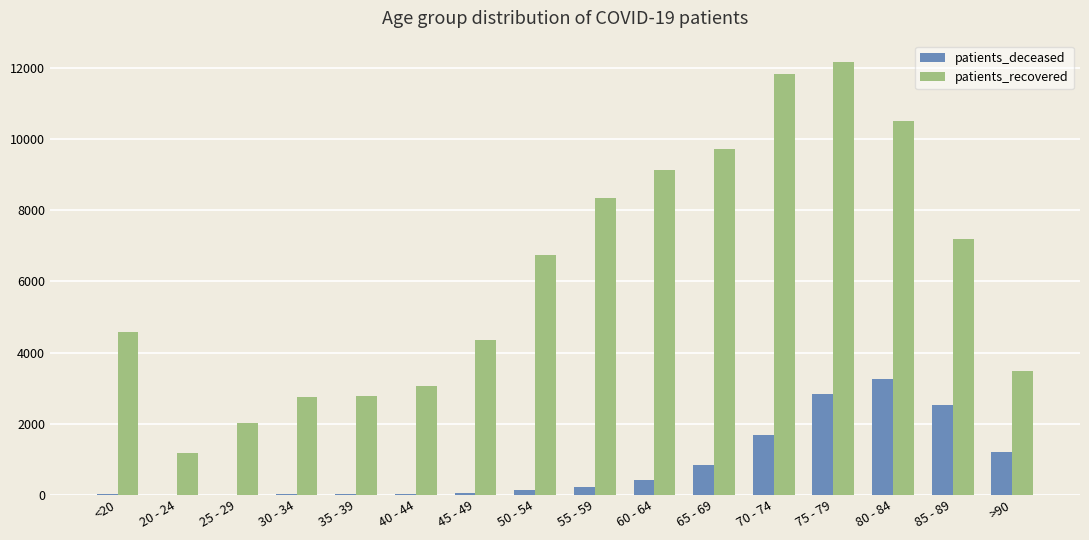

Is the value of patients_deceased at 20 - 24 greater than the value of patients_recovered at 85 - 89?

No